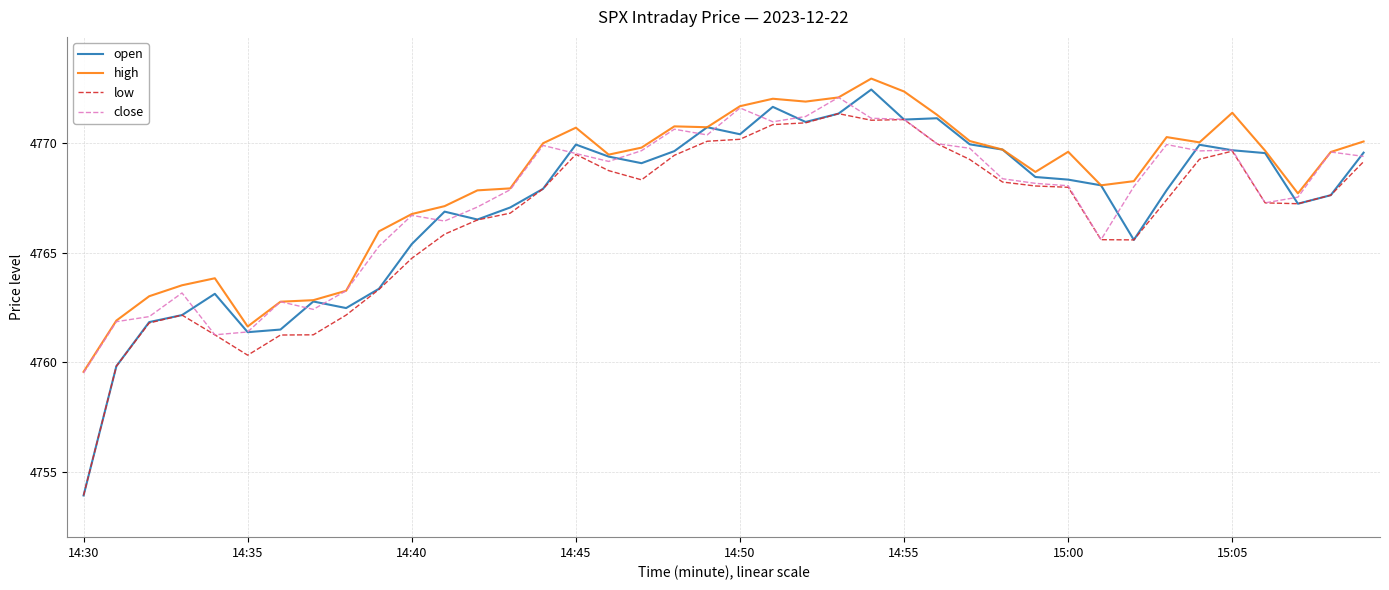

How many lines are shown in the chart?

4